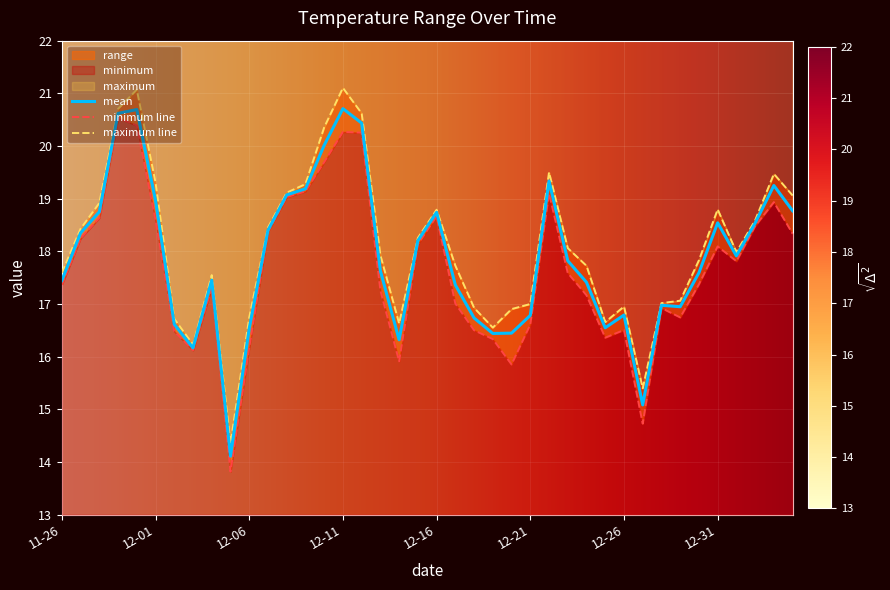

What is the difference between the maximum and minimum values in the minimum series?

6.7